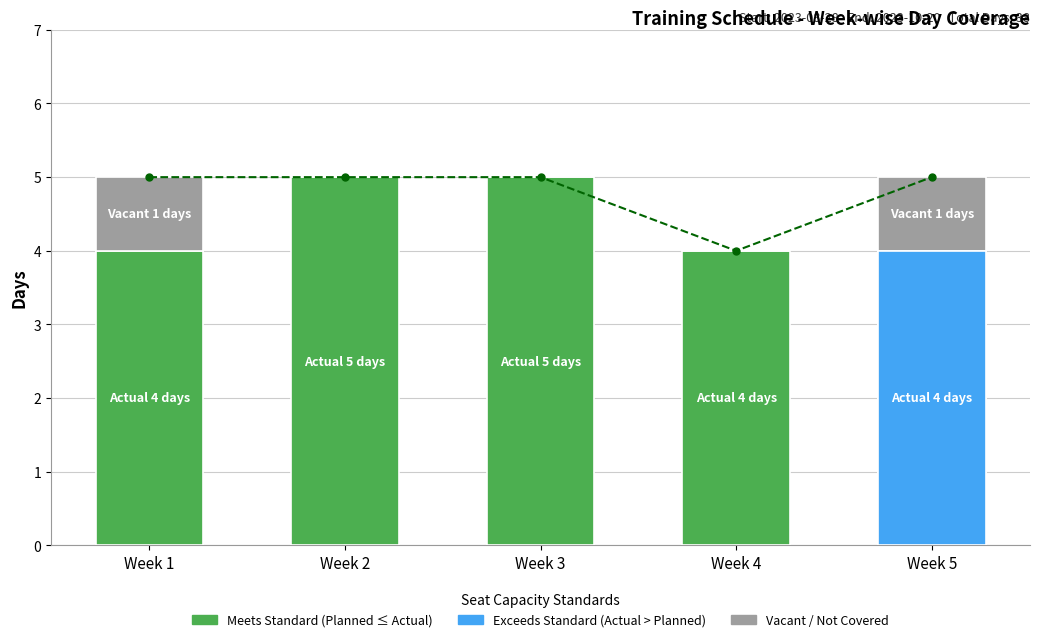

Where is Actual (Meets Standard) nearest to the value 4?

Week 1